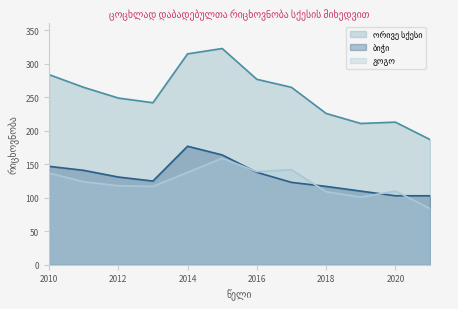

What is the total value across all series at 2017?

530